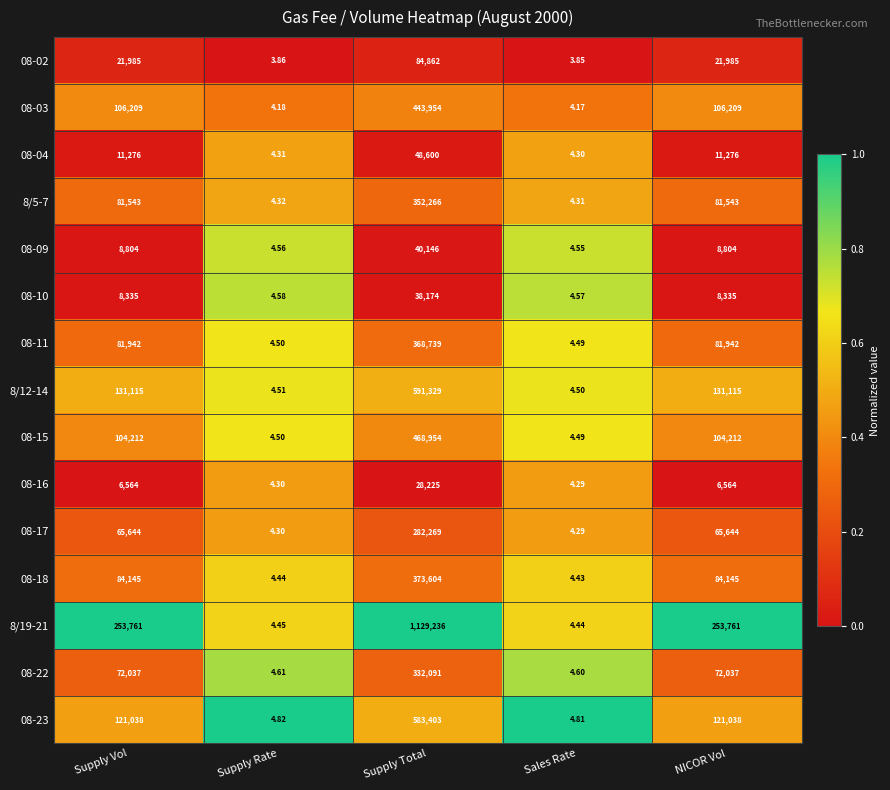

At which label does 08-16 reach its minimum?

Sales Rate